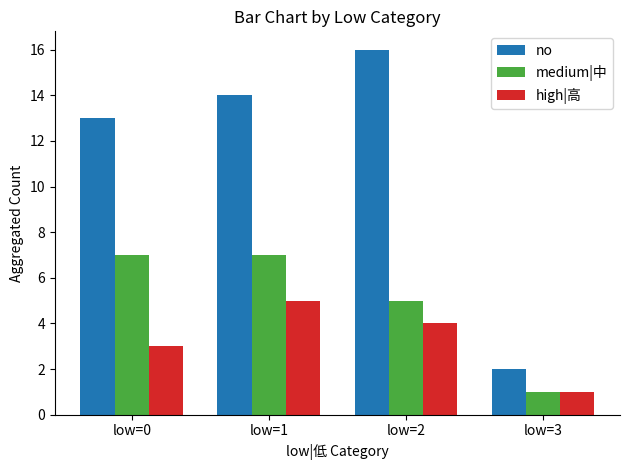

At how many categories does at least one series exceed 3?

3